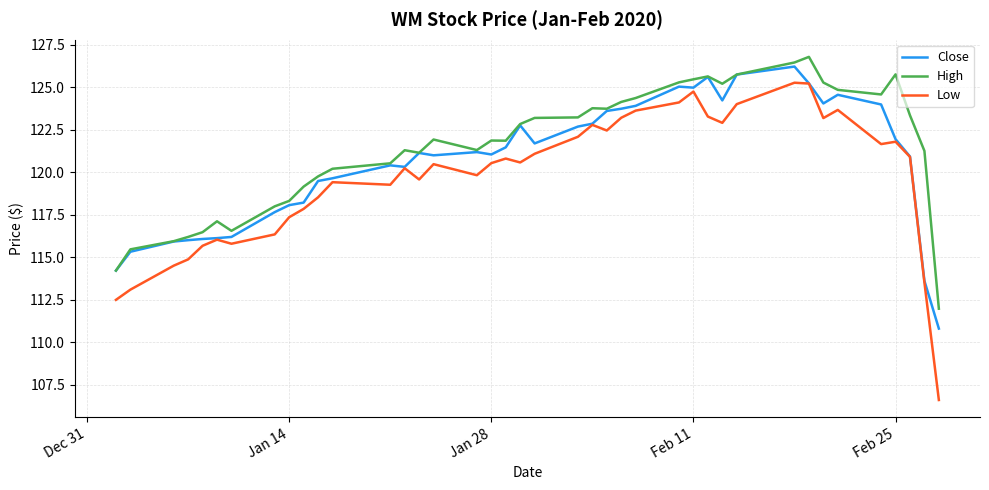

Rank the series by their average value, from lowest to highest.

Low, Close, High